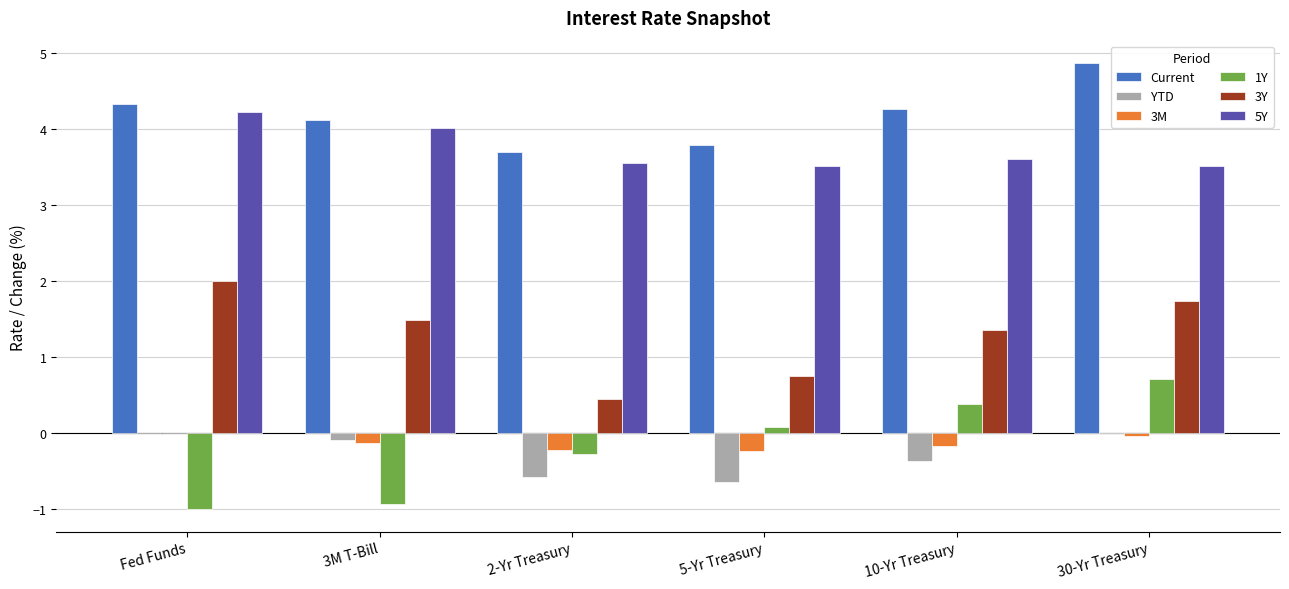

What is the highest value of the Current series?

4.9